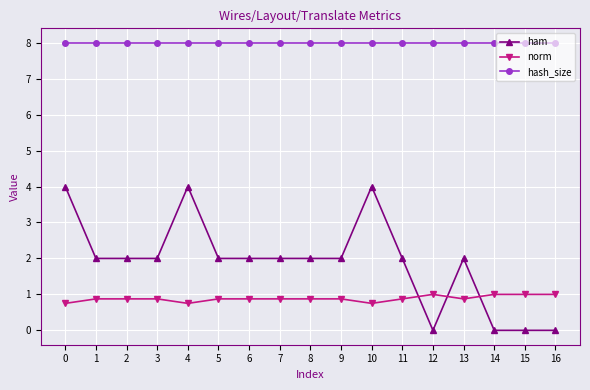

True or false: norm and hash_size intersect in this chart.

False